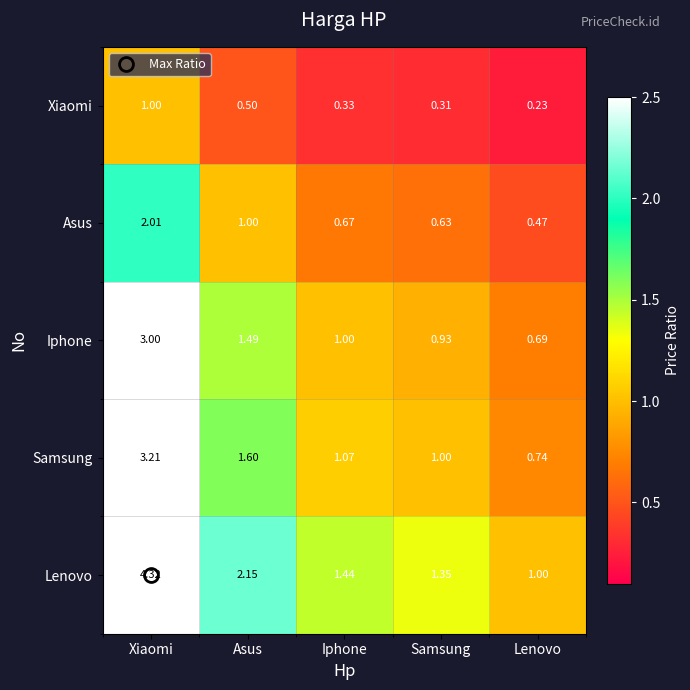

At which category is the sum across all series the highest?

Xiaomi